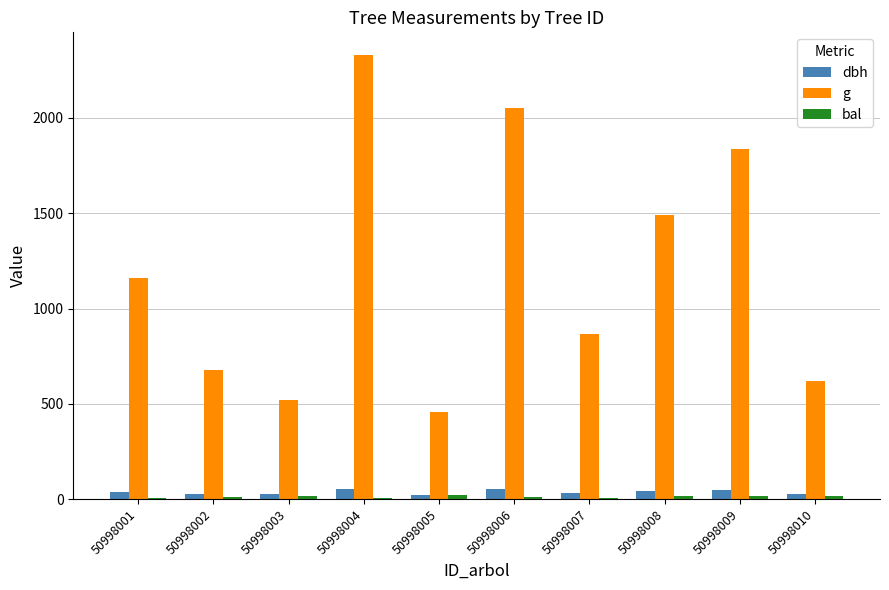

Is it true that g equals 2332.8 at 50998004?

True